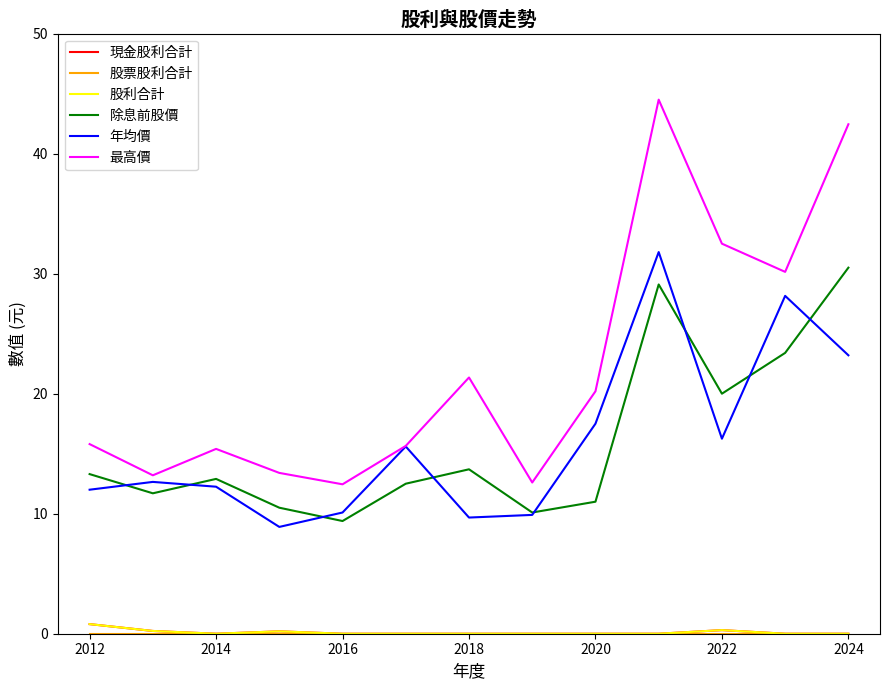

True or false: 現金股利合計 and 除息前股價 cross at least once.

False